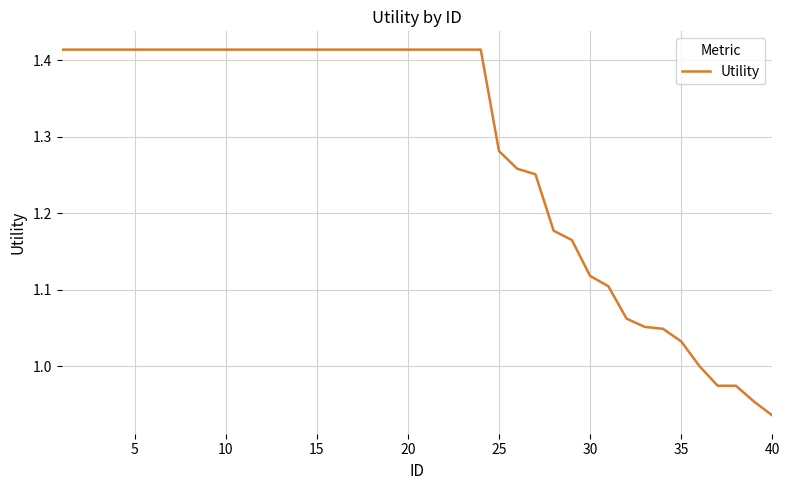

What is the difference between the maximum and minimum values?

0.5